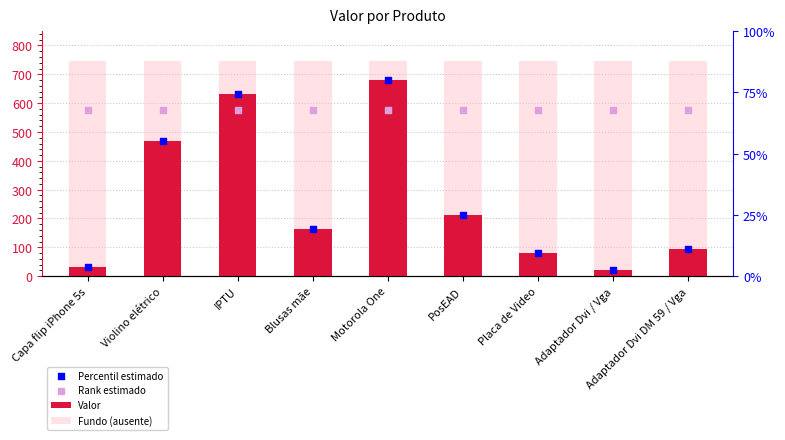

Which series contains the lowest Y value?

Valor